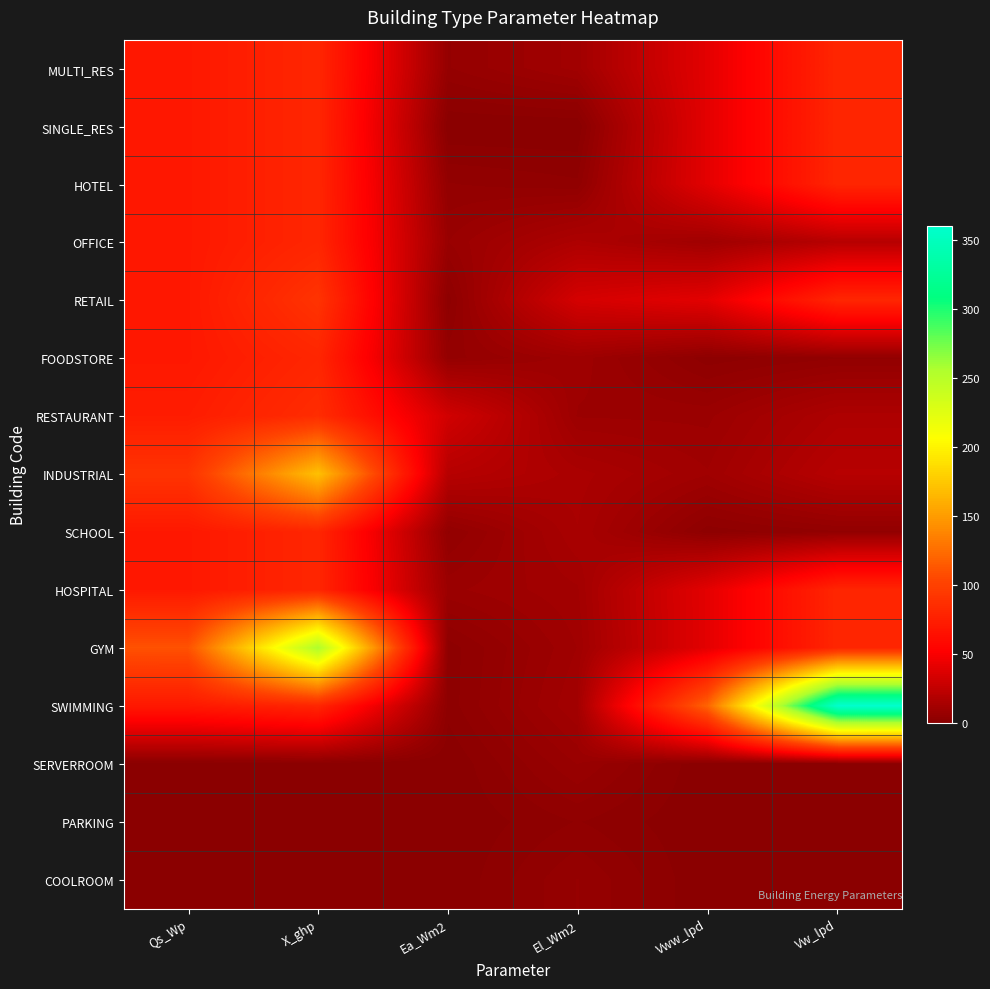

Reading left to right, transcribe all the data shown in this chart.

MULTI_RES: Qs_Wp=70.0	X_ghp=80.0	Ea_Wm2=5.5	El_Wm2=10.5	Vww_lpd=40.0	Vw_lpd=80.0
SINGLE_RES: Qs_Wp=70.0	X_ghp=80.0	Ea_Wm2=0.0	El_Wm2=0.0	Vww_lpd=40.0	Vw_lpd=80.0
HOTEL: Qs_Wp=70.0	X_ghp=80.0	Ea_Wm2=4.3	El_Wm2=3.1	Vww_lpd=40.0	Vw_lpd=80.0
OFFICE: Qs_Wp=70.0	X_ghp=80.0	Ea_Wm2=7.0	El_Wm2=15.9	Vww_lpd=10.0	Vw_lpd=20.0
RETAIL: Qs_Wp=70.0	X_ghp=90.0	Ea_Wm2=2.0	El_Wm2=33.3	Vww_lpd=40.0	Vw_lpd=80.0
FOODSTORE: Qs_Wp=70.0	X_ghp=80.0	Ea_Wm2=5.0	El_Wm2=9.3	Vww_lpd=2.0	Vw_lpd=4.0
RESTAURANT: Qs_Wp=73.0	X_ghp=85.0	Ea_Wm2=31.7	El_Wm2=8.2	Vww_lpd=8.0	Vw_lpd=16.0
INDUSTRIAL: Qs_Wp=90.0	X_ghp=170.0	Ea_Wm2=20.0	El_Wm2=14.7	Vww_lpd=10.0	Vw_lpd=20.0
SCHOOL: Qs_Wp=70.0	X_ghp=80.0	Ea_Wm2=4.0	El_Wm2=14.0	Vww_lpd=2.0	Vw_lpd=4.0
HOSPITAL: Qs_Wp=70.0	X_ghp=80.0	Ea_Wm2=8.0	El_Wm2=11.0	Vww_lpd=40.0	Vw_lpd=80.0
GYM: Qs_Wp=110.0	X_ghp=255.0	Ea_Wm2=2.0	El_Wm2=9.9	Vww_lpd=40.0	Vw_lpd=80.0
SWIMMING: Qs_Wp=70.0	X_ghp=80.0	Ea_Wm2=2.0	El_Wm2=11.3	Vww_lpd=120.0	Vw_lpd=360.0
SERVERROOM: Qs_Wp=0.0	X_ghp=0.0	Ea_Wm2=0.0	El_Wm2=7.1	Vww_lpd=0.0	Vw_lpd=0.0
PARKING: Qs_Wp=0.0	X_ghp=0.0	Ea_Wm2=0.0	El_Wm2=2.9	Vww_lpd=0.0	Vw_lpd=0.0
COOLROOM: Qs_Wp=0.0	X_ghp=0.0	Ea_Wm2=0.0	El_Wm2=5.7	Vww_lpd=0.0	Vw_lpd=0.0